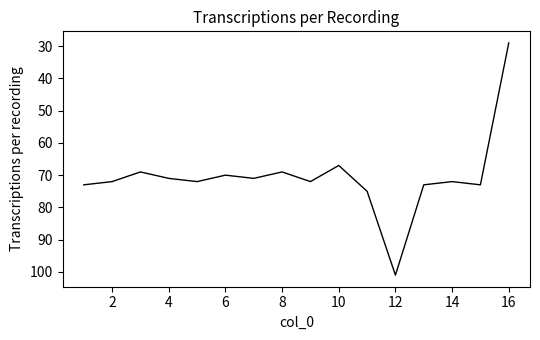

What is the minimum value shown in the chart?

29